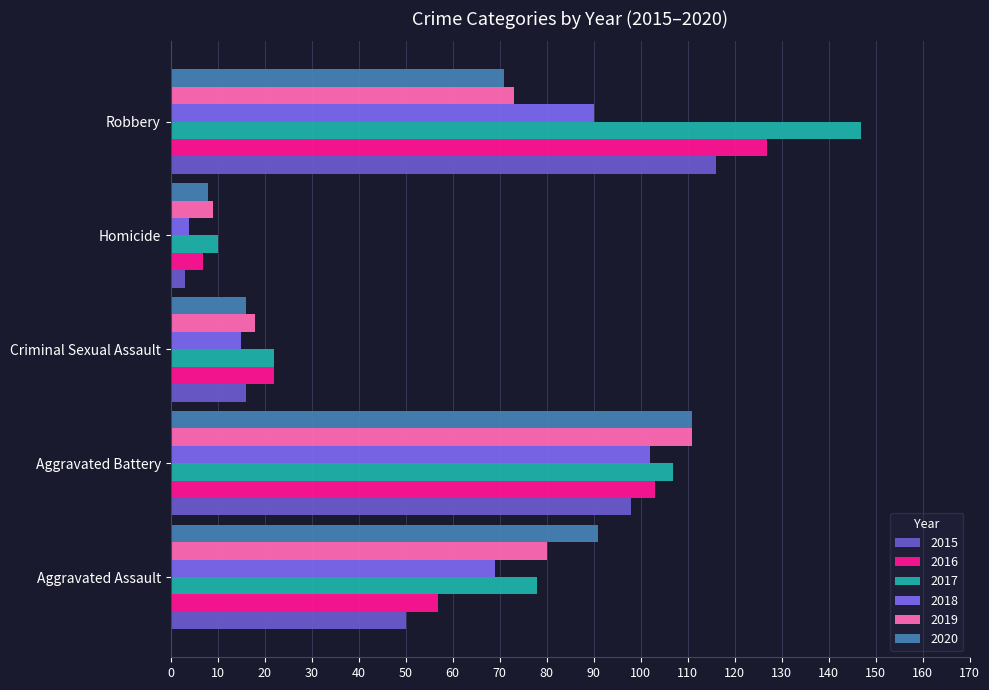

Count the number of categories in the chart.

5